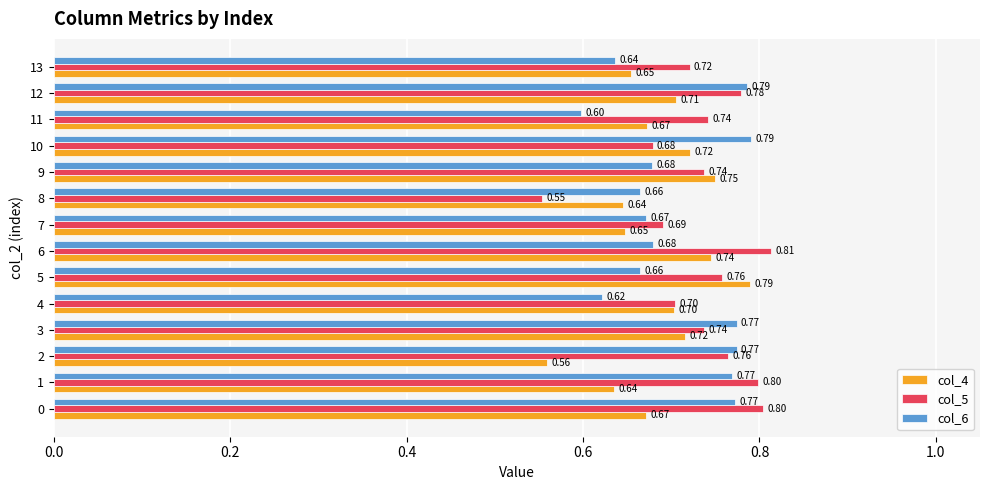

At 8, list the series in order from smallest to largest.

col_5, col_4, col_6